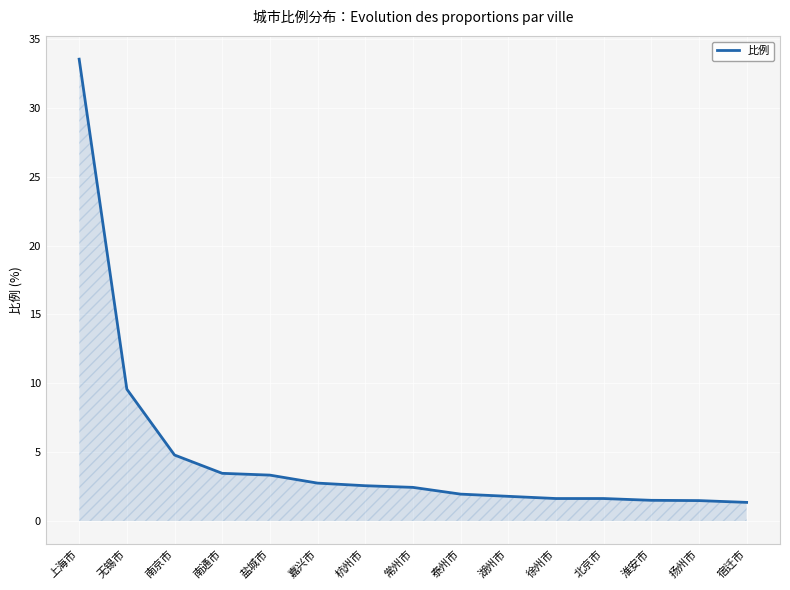

What is the sum of the values at 无锡市 and 上海市?

43.1